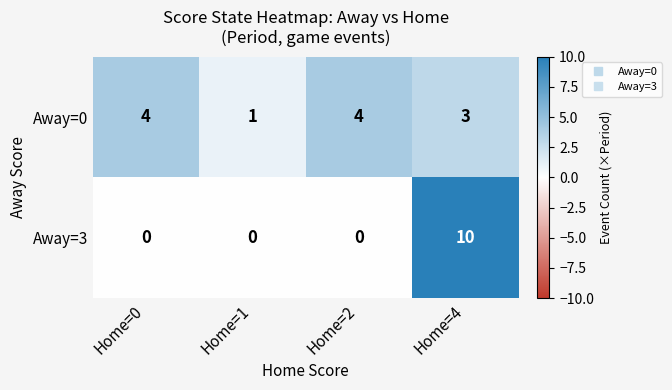

True or false: Away=0 has a value of 1 at Home=1.

True